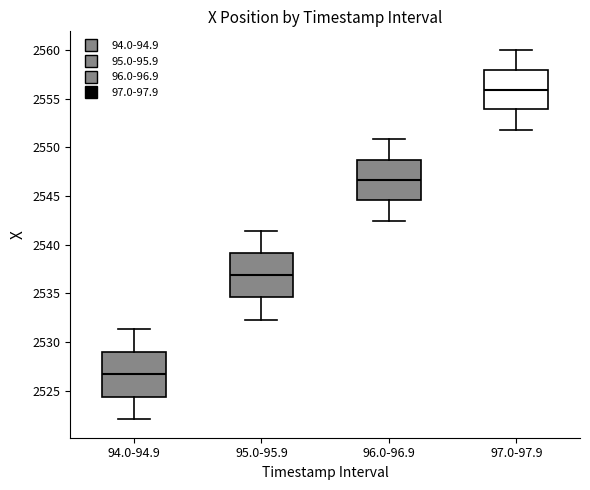

Reading left to right, transcribe this box plot: for each box, give where its median line is, the range the box spans, and where its two whiskers end, as read against the y-axis. The values are not printed on the chart, so give them approximately, as read against the axis.

94.0-94.9: median 2526.5, box 2524.5 to 2529.0, whiskers 2522.0 to 2531.5
95.0-95.9: median 2537.0, box 2534.5 to 2539.0, whiskers 2532.5 to 2541.5
96.0-96.9: median 2546.5, box 2544.5 to 2549.0, whiskers 2542.5 to 2551.0
97.0-97.9: median 2556.0, box 2554.0 to 2558.0, whiskers 2552.0 to 2560.0